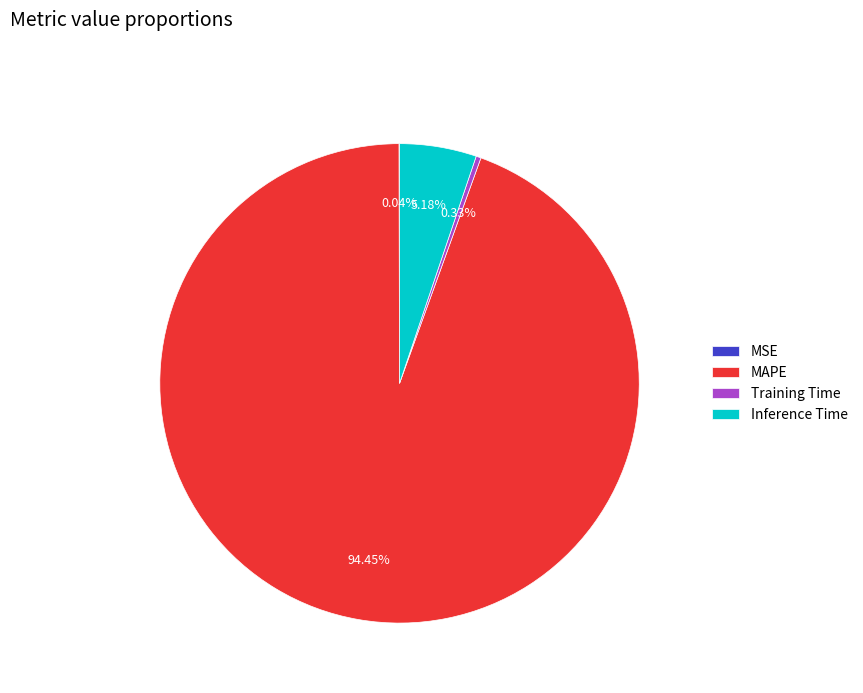

Which has a higher value, MAPE or Training Time?

MAPE